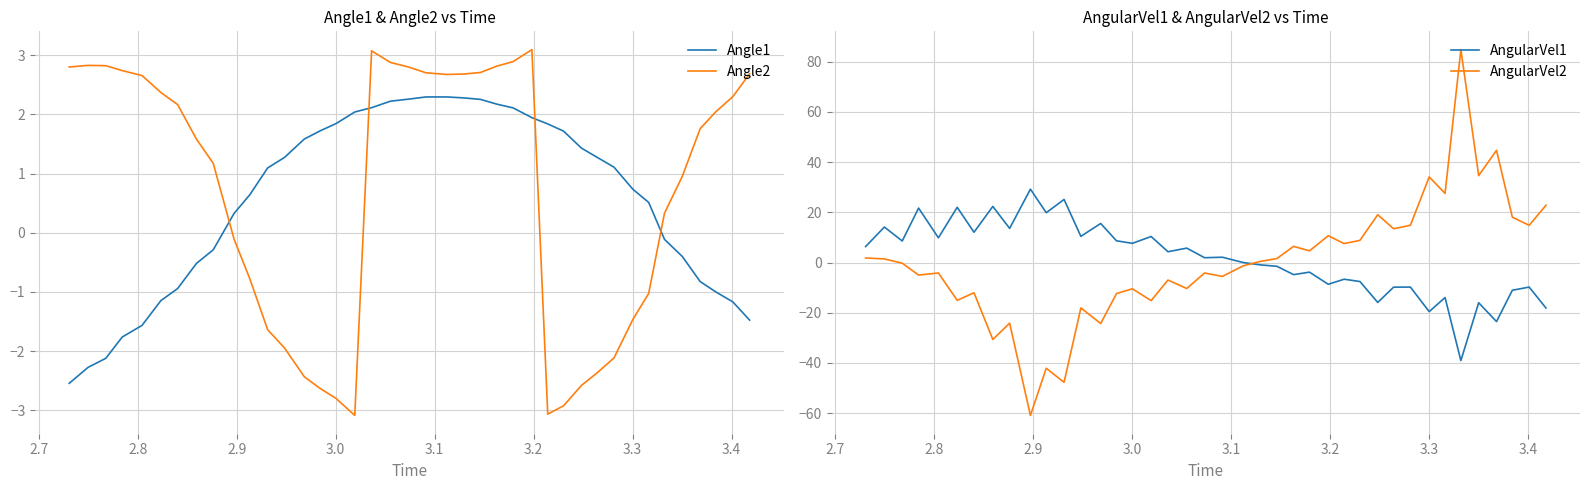

Reading left to right, extract all data points from this chart.

Angle1: -2.5	-2.3	-2.1	-1.8	-1.6	-1.1	-0.9	-0.5	-0.3	0.3	0.6	1.1	1.3	1.6	1.7	1.8	2.0	2.1	2.2	2.3	2.3	2.3	2.3	2.3	2.2	2.1	1.9	1.8	1.7	1.4	1.3	1.1	0.7	0.5	-0.1	-0.4	-0.8	-1.0	-1.2	-1.5
Angle2: 2.8	2.8	2.8	2.7	2.7	2.4	2.2	1.6	1.2	-0.1	-0.8	-1.6	-1.9	-2.4	-2.6	-2.8	-3.1	3.1	2.9	2.8	2.7	2.7	2.7	2.7	2.8	2.9	3.1	-3.1	-2.9	-2.6	-2.4	-2.1	-1.5	-1.0	0.3	1.0	1.8	2.0	2.3	2.7
AngularVel1: 6.4	14.1	8.6	21.7	9.8	22.0	12.1	22.3	13.6	29.2	19.8	25.1	10.4	15.6	8.6	7.6	10.4	4.3	5.7	1.9	2.1	0.0	-0.9	-1.5	-4.8	-3.8	-8.7	-6.7	-7.6	-15.9	-9.8	-9.8	-19.6	-14.0	-39.1	-16.0	-23.5	-11.1	-9.8	-18.1
AngularVel2: 1.8	1.4	-0.3	-5.0	-4.2	-15.1	-12.1	-30.7	-24.2	-60.9	-42.1	-47.7	-18.1	-24.3	-12.4	-10.5	-15.2	-7.0	-10.4	-4.2	-5.5	-1.3	0.4	1.6	6.4	4.6	10.7	7.5	8.8	19.1	13.5	14.8	34.1	27.5	84.8	34.6	44.7	18.1	14.8	22.8